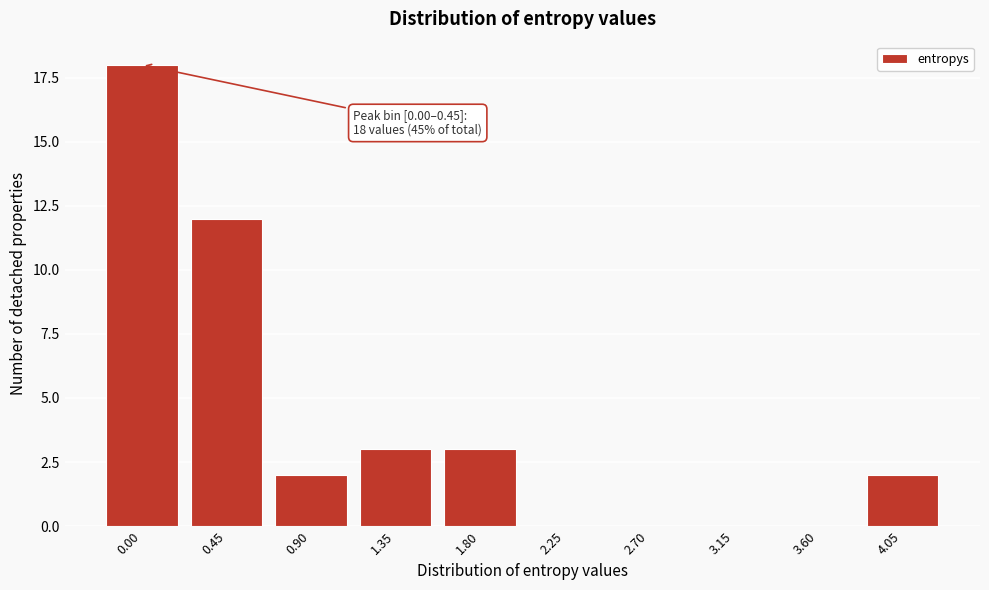

Reading left to right, extract all data points from this chart.

0.00=18	0.45=12	0.90=2	1.35=3	1.80=3	2.25=0	2.70=0	3.15=0	3.60=0	4.05=2